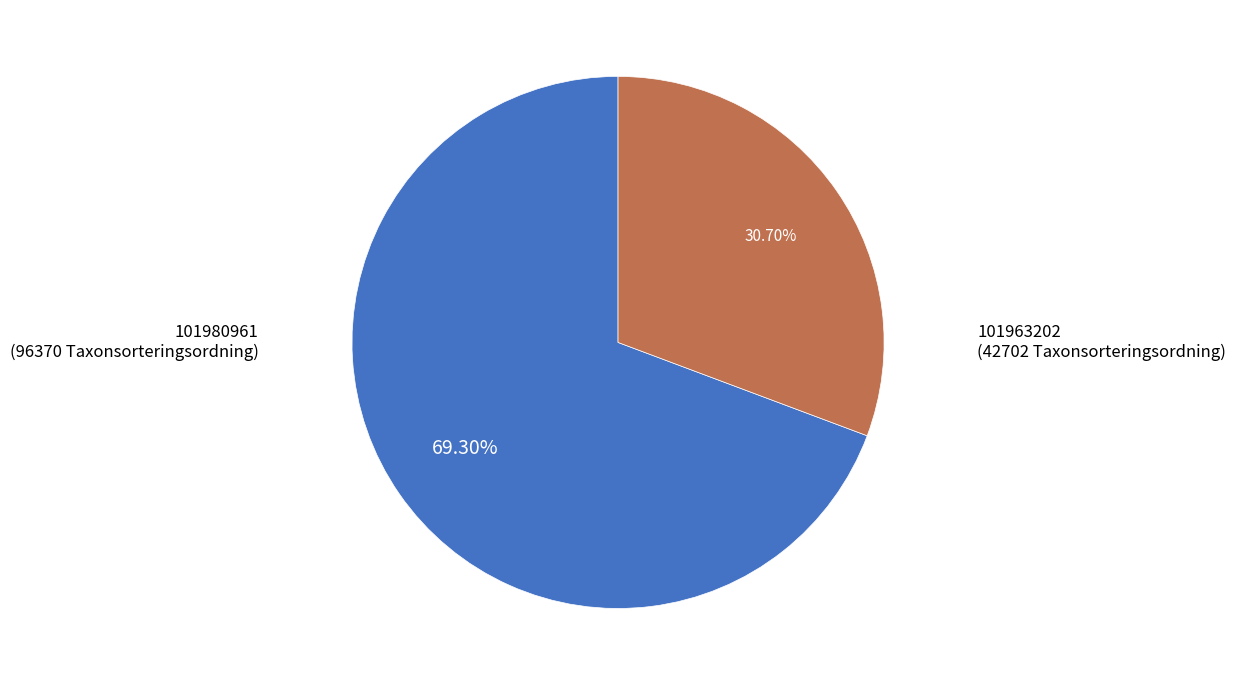

Does any single category account for the majority?

Yes